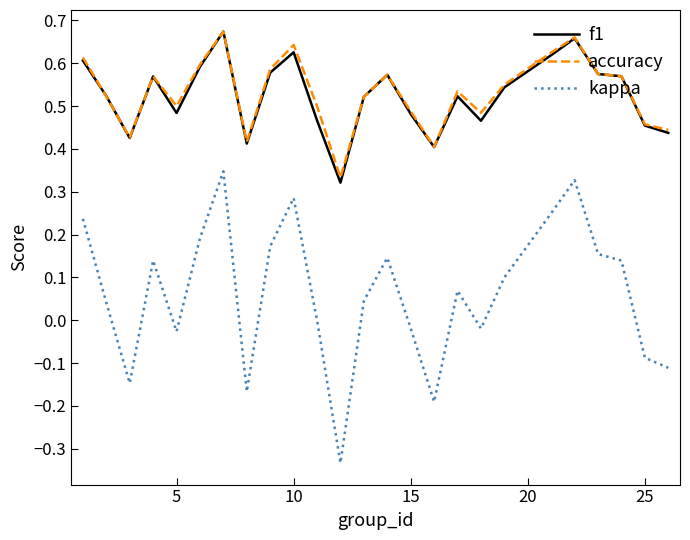

Which series has the widest spread of values?

kappa